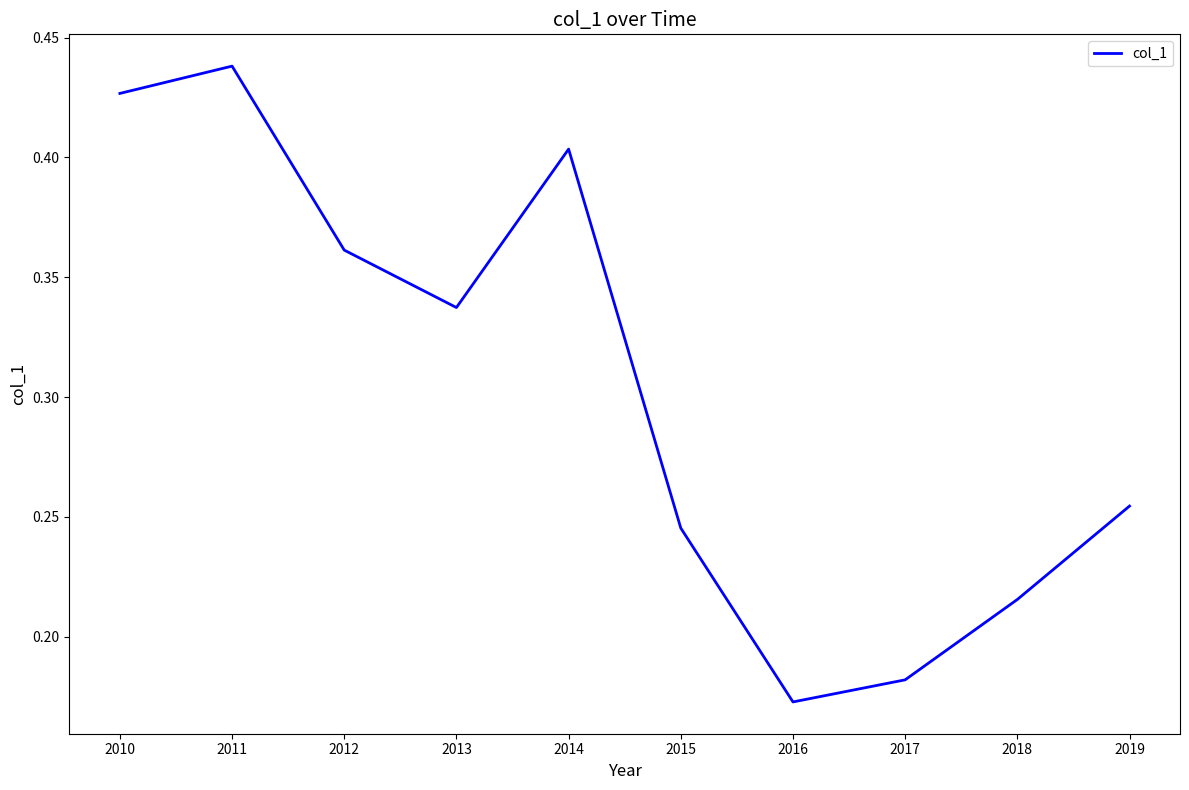

At which label is the value closest to 0?

2016